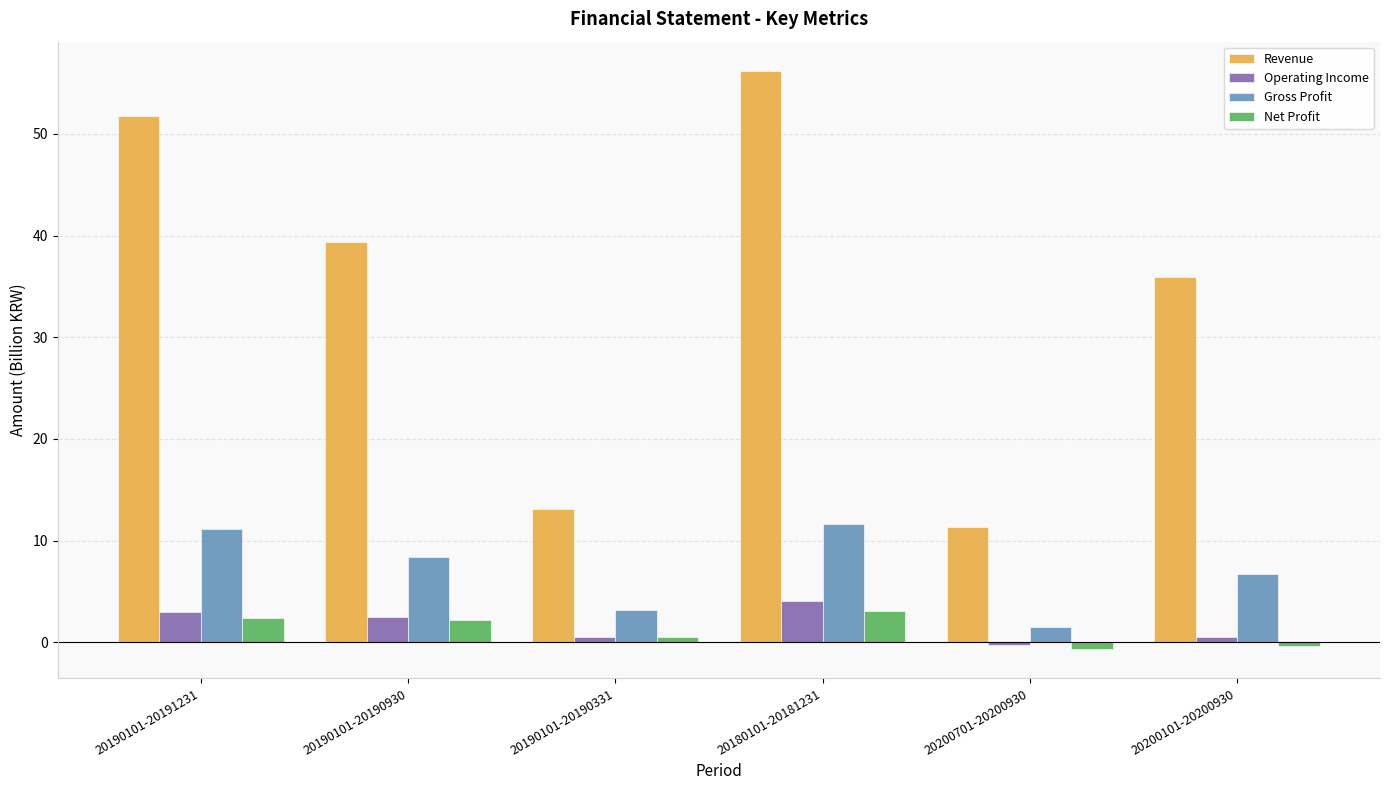

At which label does Revenue reach its minimum?

20200701-20200930